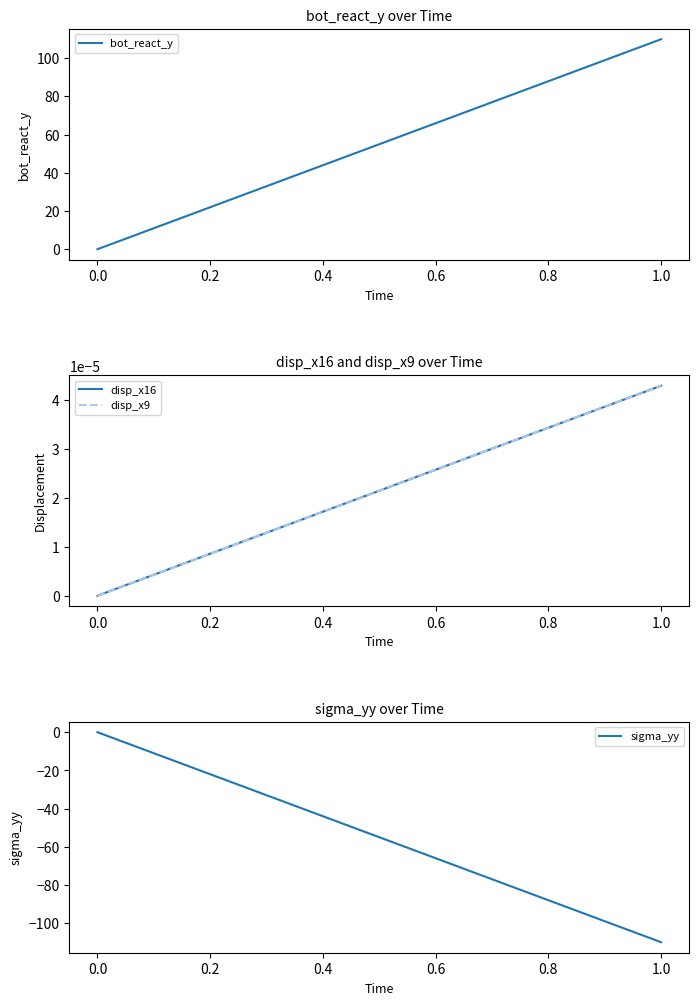

Which series has the largest total across all categories?

bot_react_y